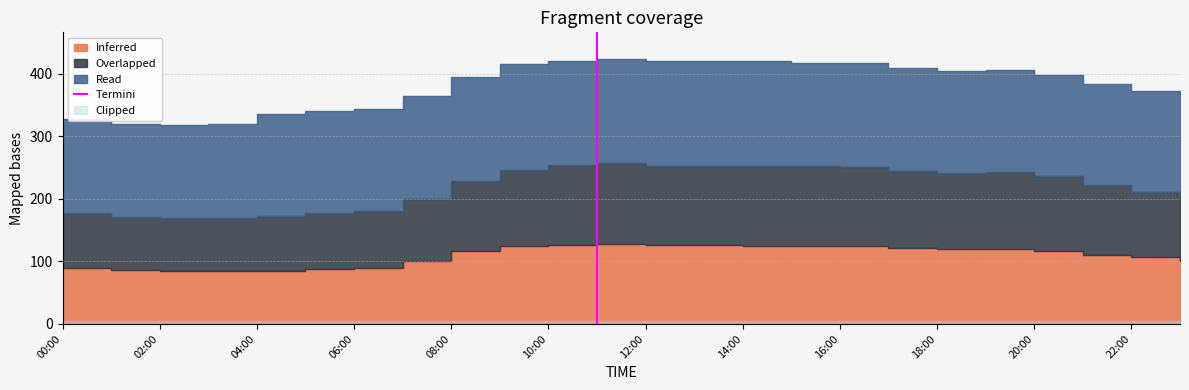

At which category does the chart reach its minimum across all series?

00:00